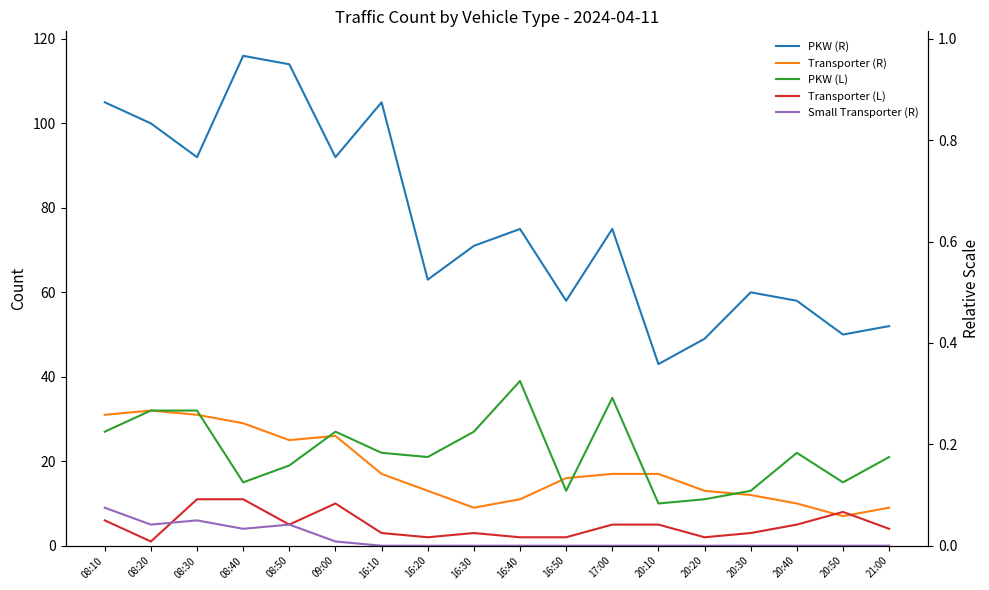

True or false: Transporter (R) has a value of 11 at 08:40.

False